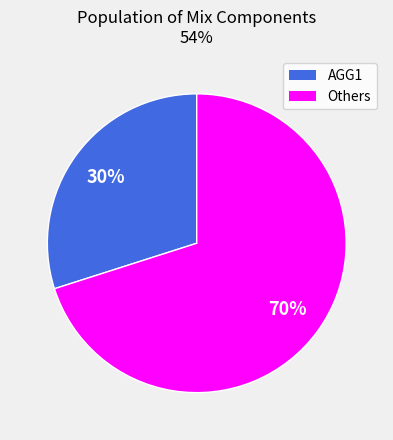

To the nearest percent, what is the difference between the largest and smallest slice percentages?

40%